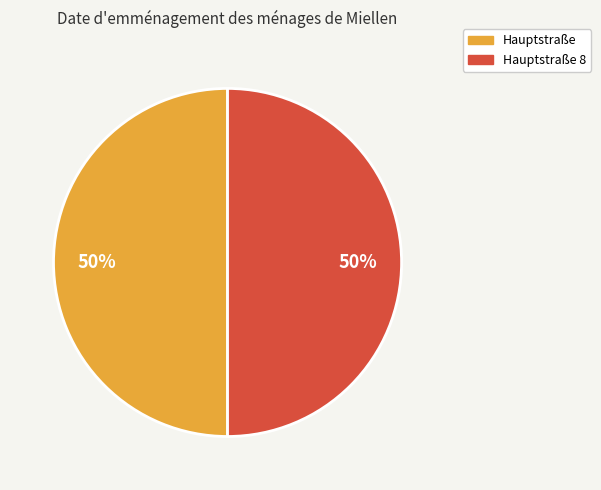

The Hauptstraße 8 slice represents 41% of the pie. True or false?

False